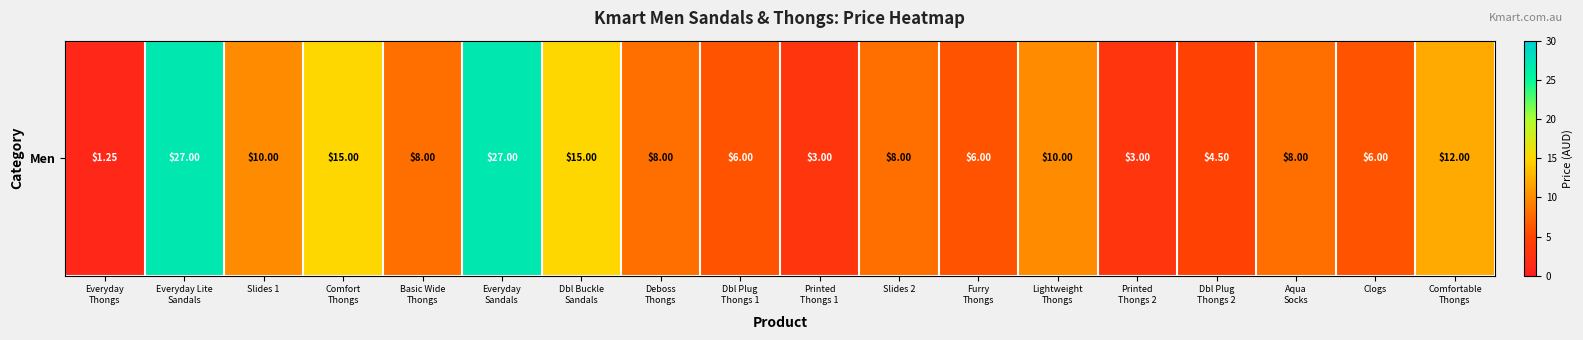

Which category has the highest value across all series?

Everyday Lite
Sandals